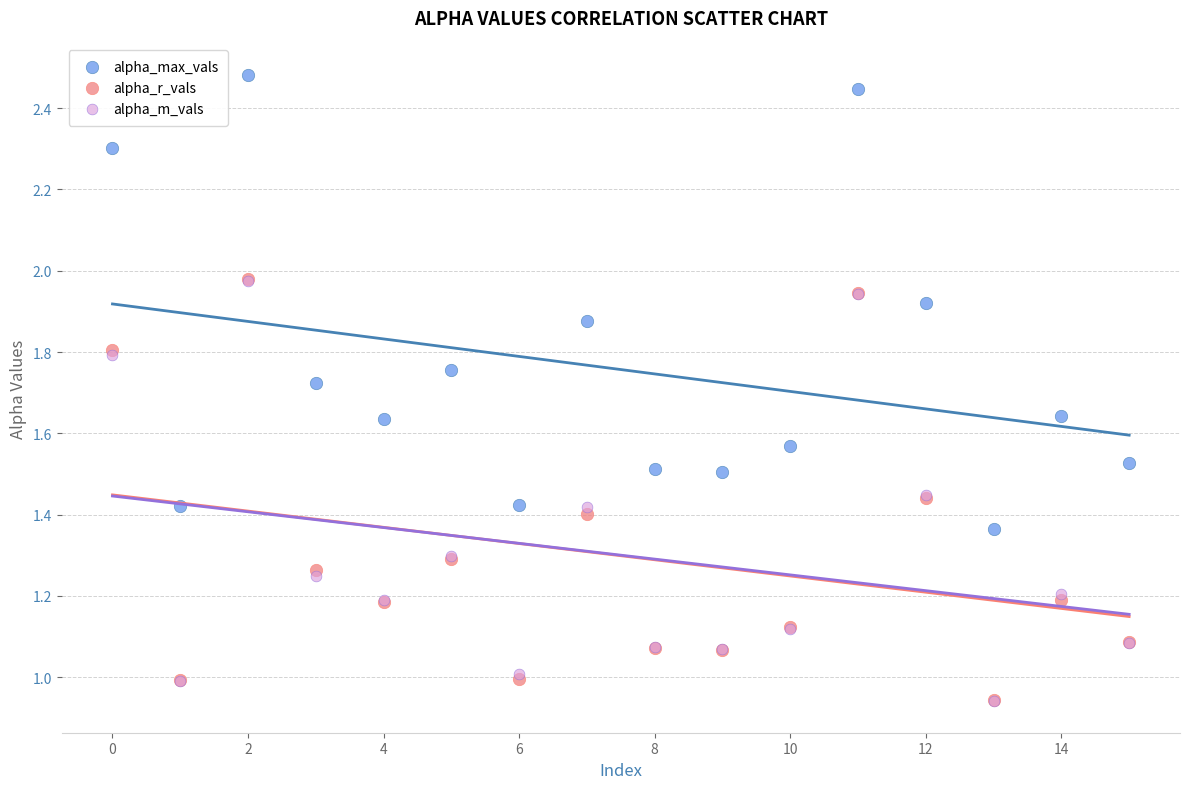

Which series contains the highest Y value?

alpha_max_vals